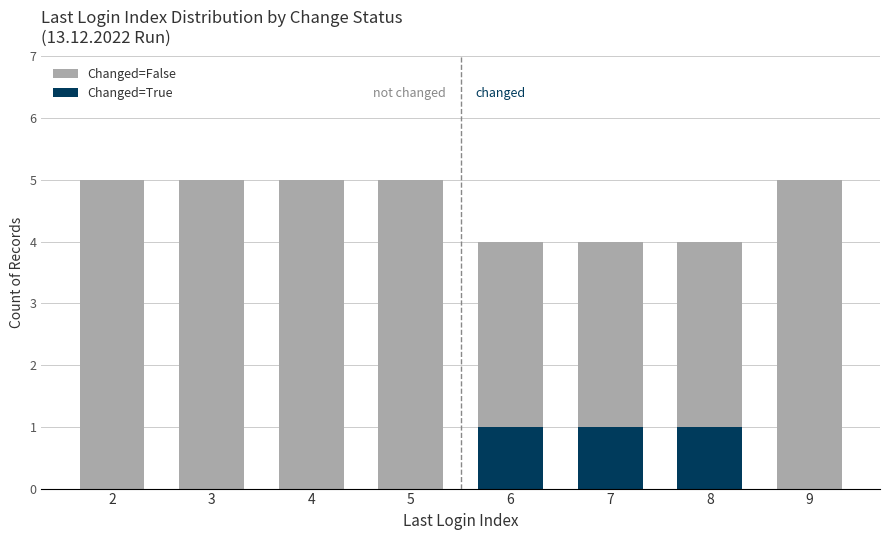

The Changed=True series shows 1 at 8. True or false?

False